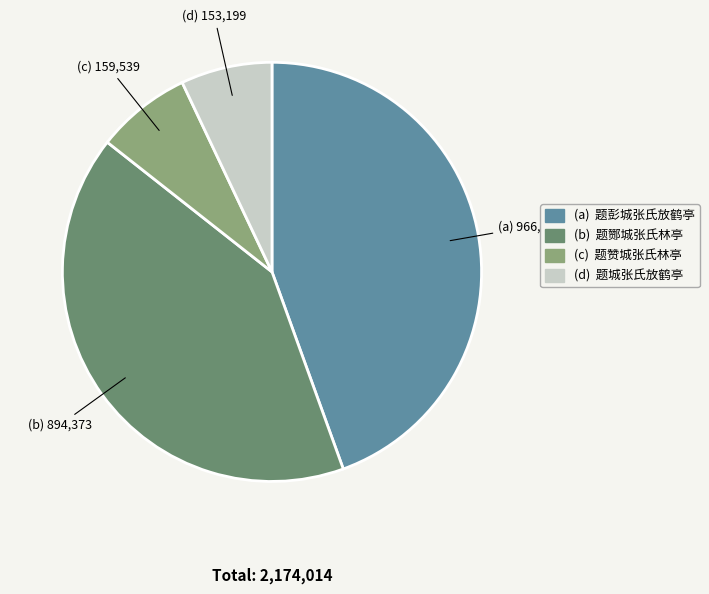

Is there a majority slice in this chart?

No